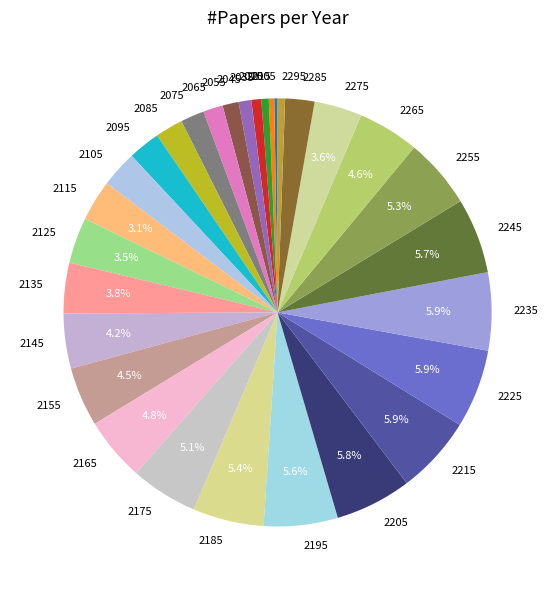

Does 2275 account for over 50% of the chart?

No